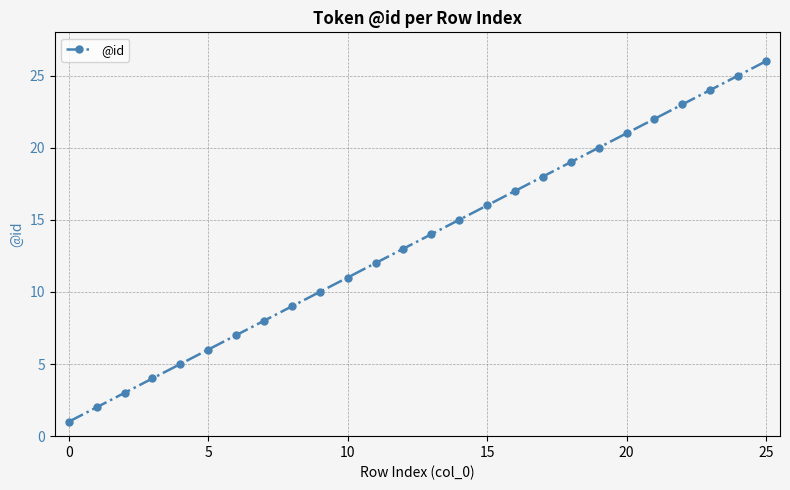

True or false: there are more than 2 points higher than both neighbors.

False